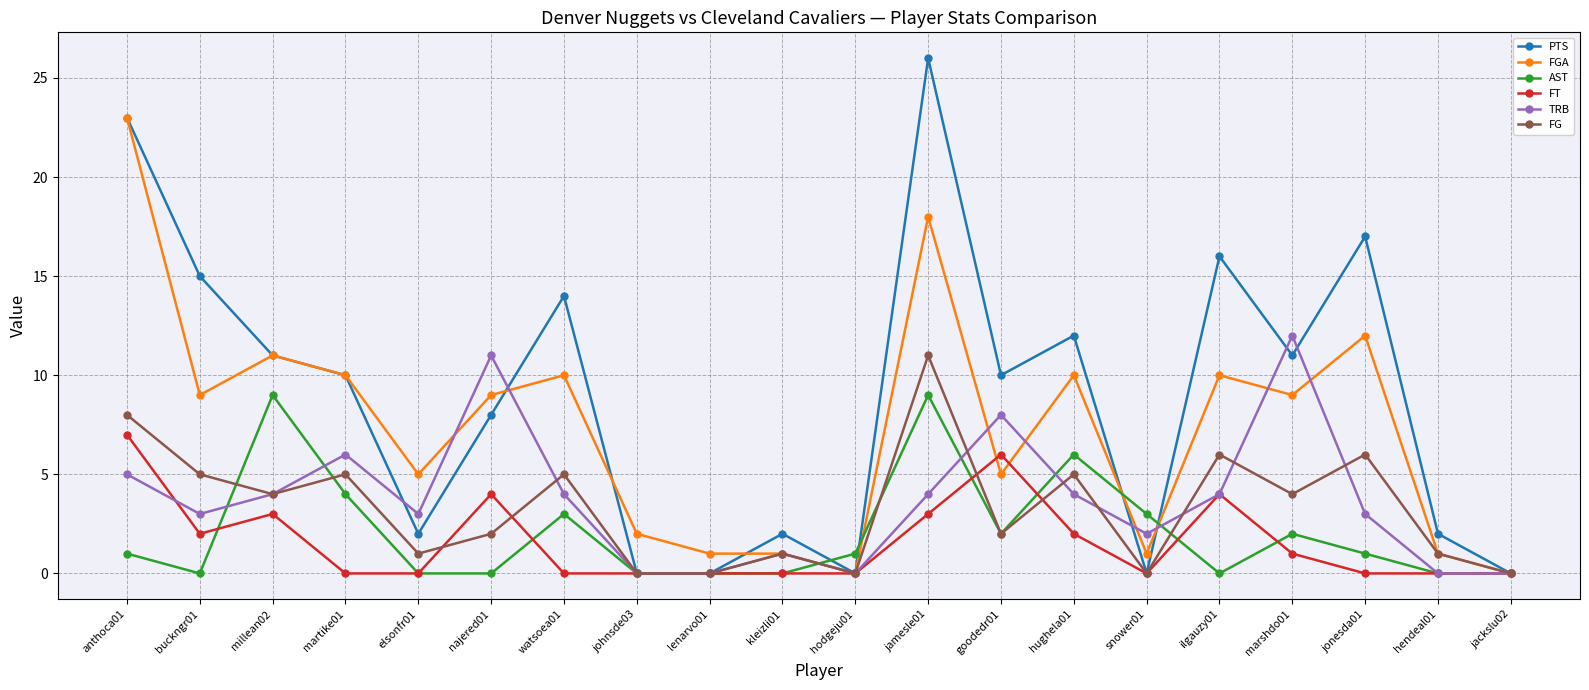

What is the difference between the maximum and minimum values in the FG series?

11